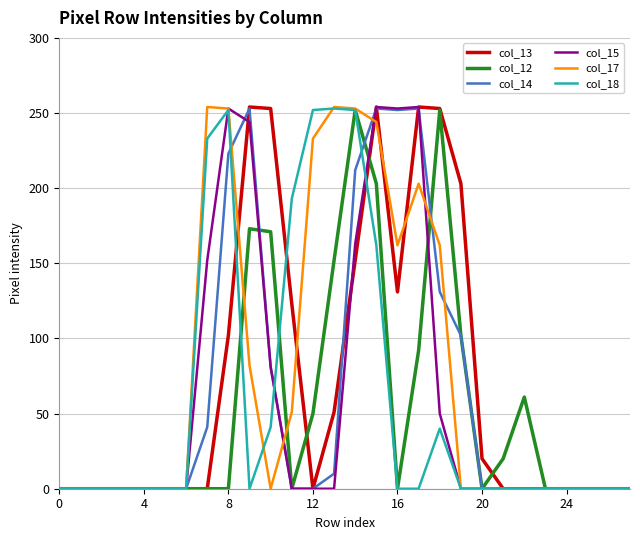

What is the greatest value displayed?

254